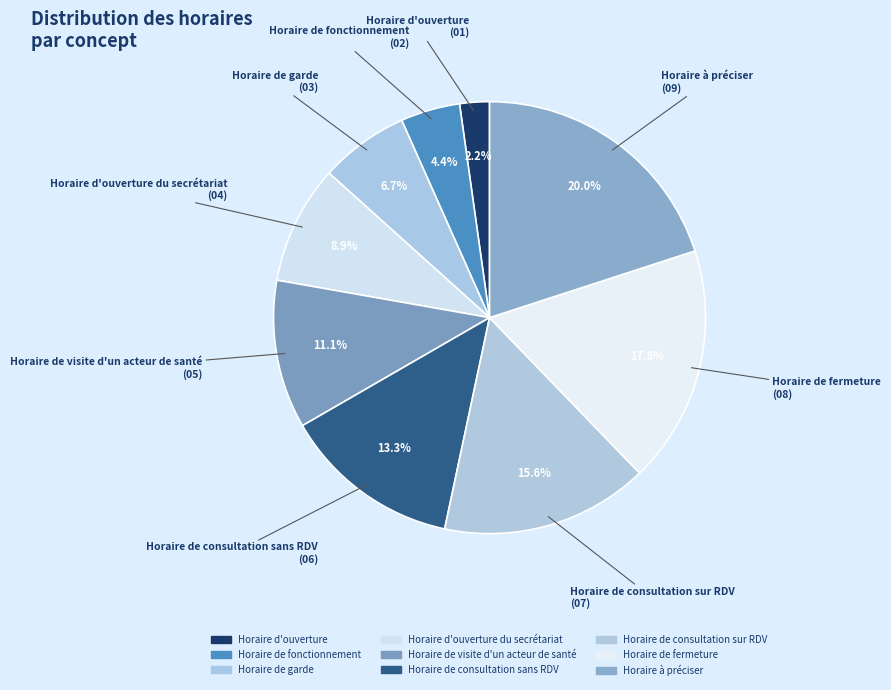

Rank the categories by value from highest to lowest.

Horaire à préciser, Horaire de fermeture, Horaire de consultation sur RDV, Horaire de consultation sans RDV, Horaire de visite d'un acteur de santé, Horaire d'ouverture du secrétariat, Horaire de garde, Horaire de fonctionnement, Horaire d'ouverture